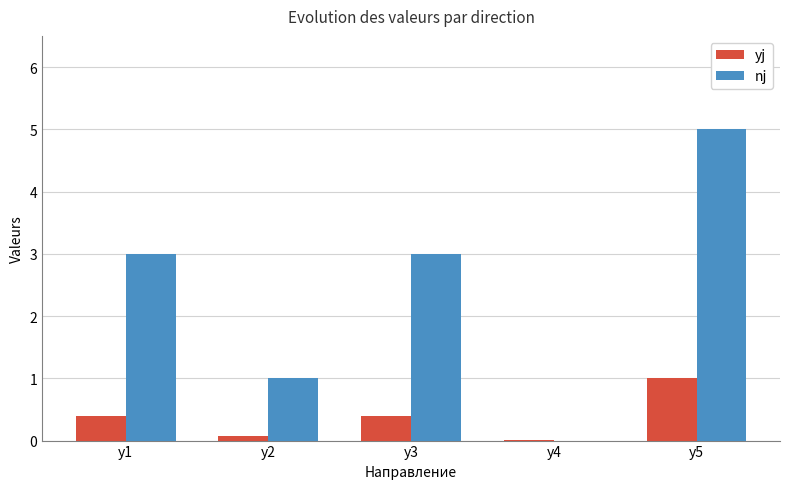

Is it true that yj equals 1.0 at y5?

True